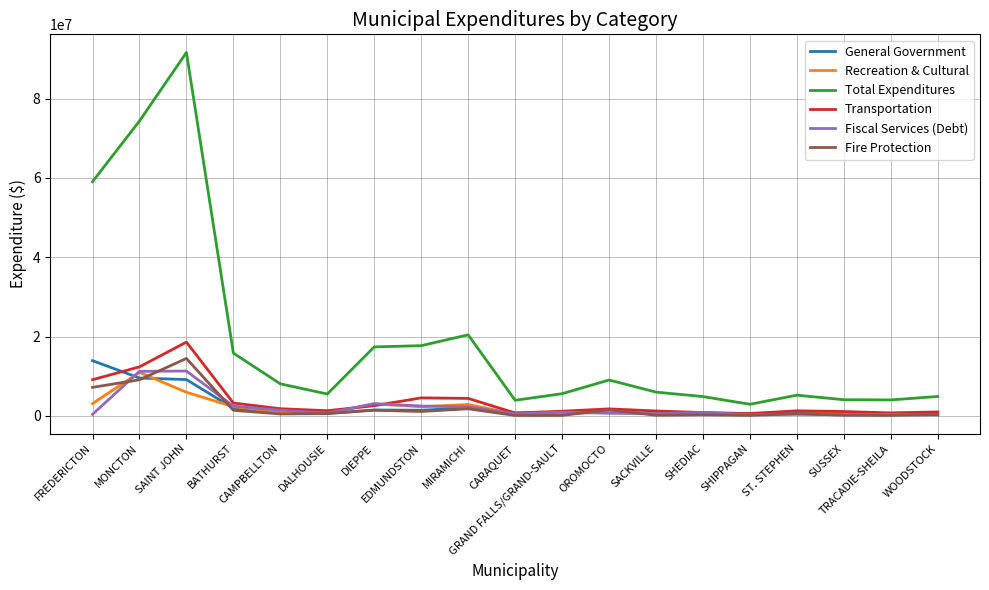

Where is the first local minimum for Total Expenditures?

DALHOUSIE